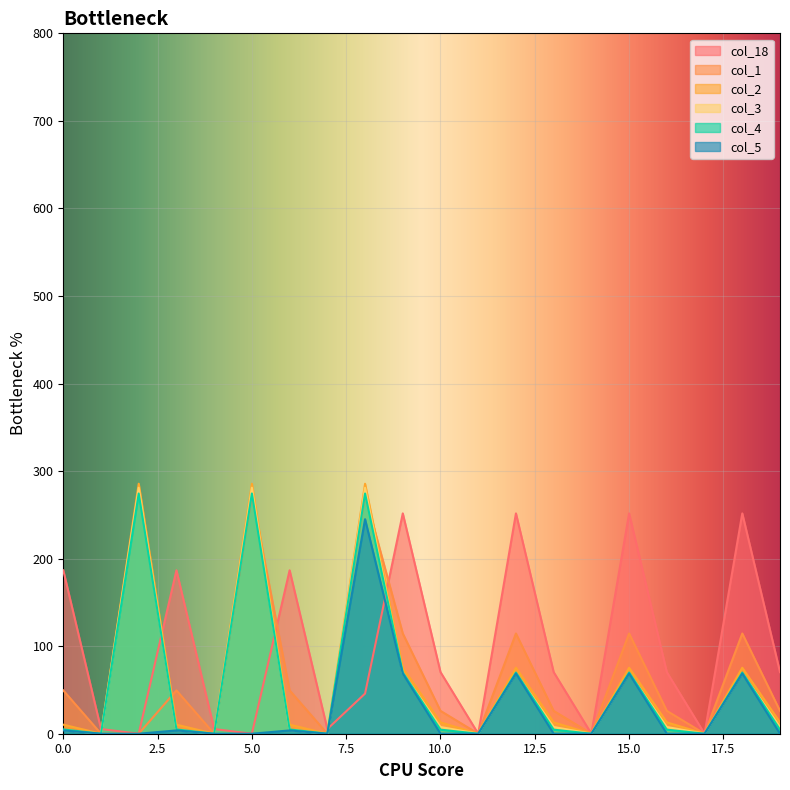

How many values in the col_4 series are below 4?

6